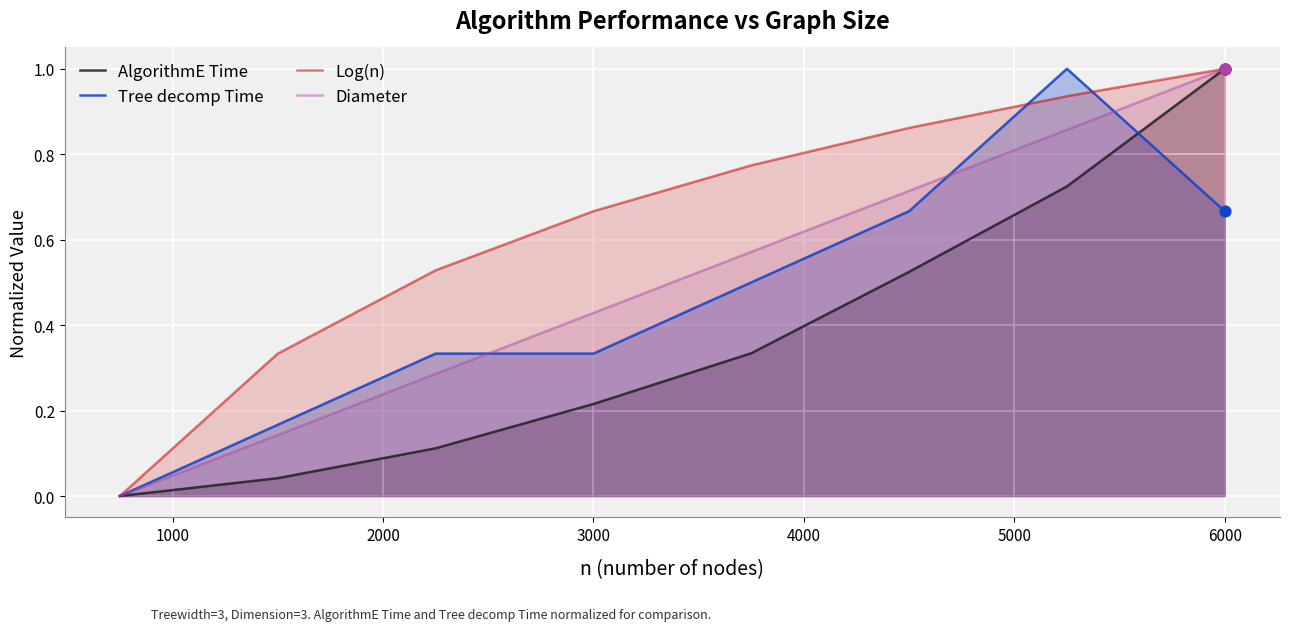

At which category is the sum across all series the highest?

6000